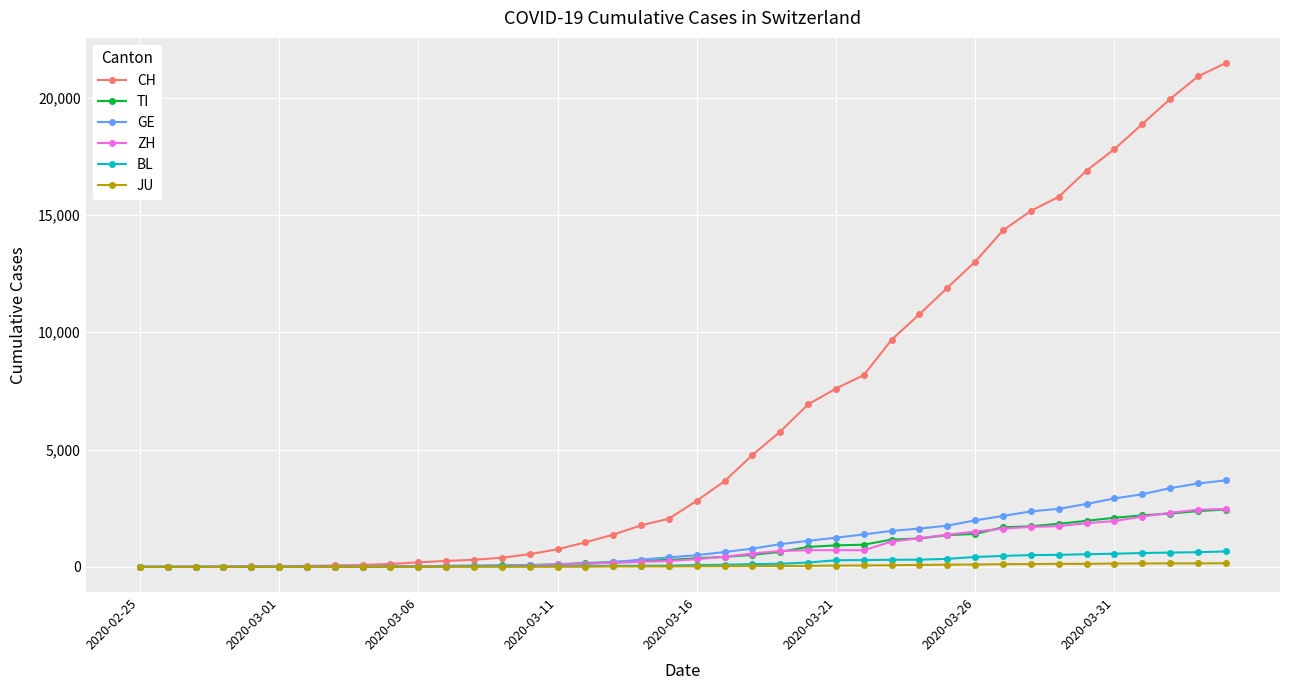

What is the value of the BL point at the 33rd from the left?

502